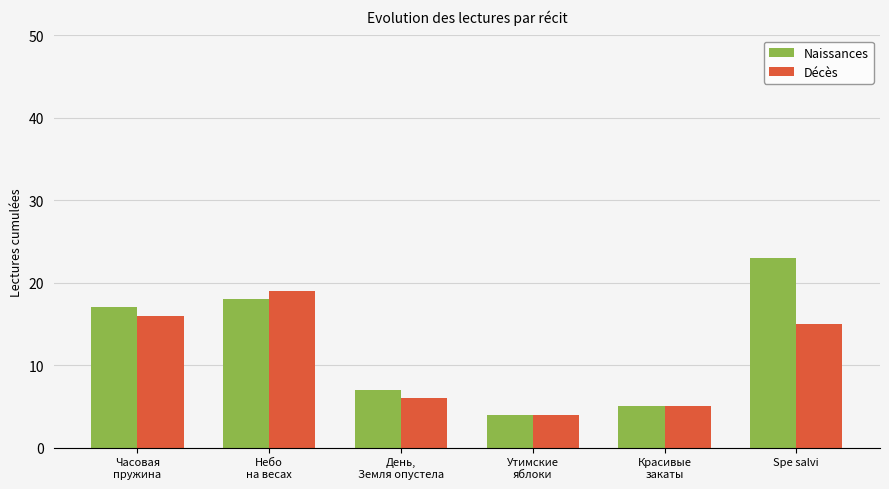

Between Часовая
пружина and Утимские
яблоки, which series saw the biggest shift?

Naissances